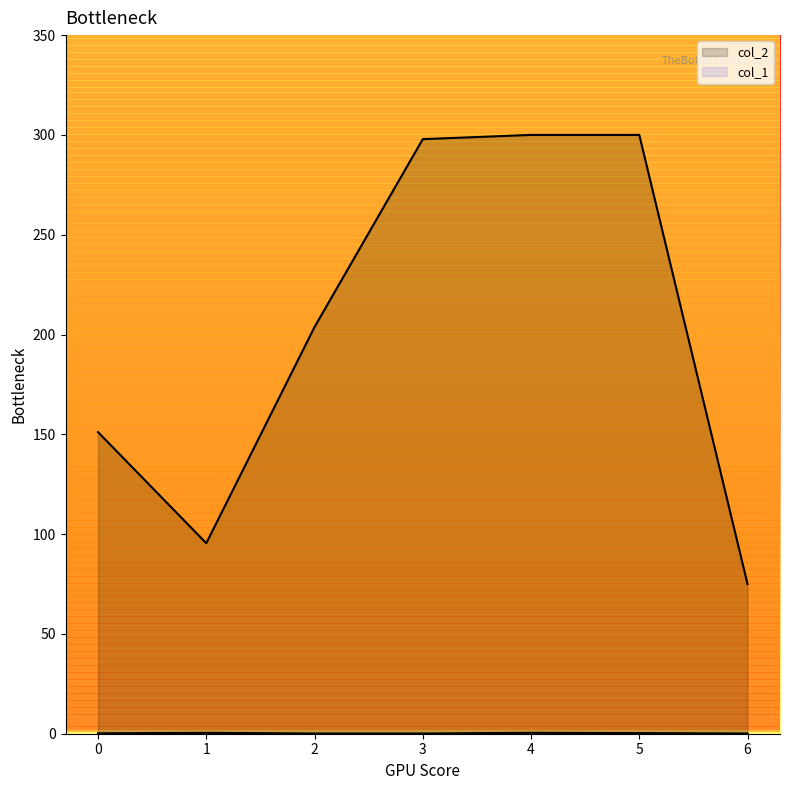

What is the difference between the maximum and second lowest values in the col_2 series?

204.5